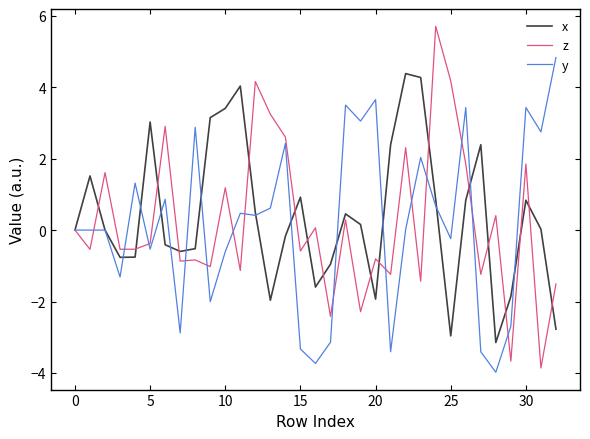

What is the difference between the maximum and minimum values in the x series?

7.5